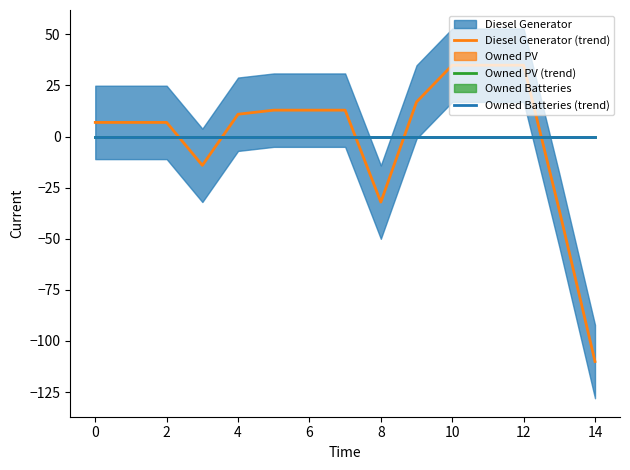

True or false: Owned PV (trend) and Diesel Generator (trend) cross at least once.

True